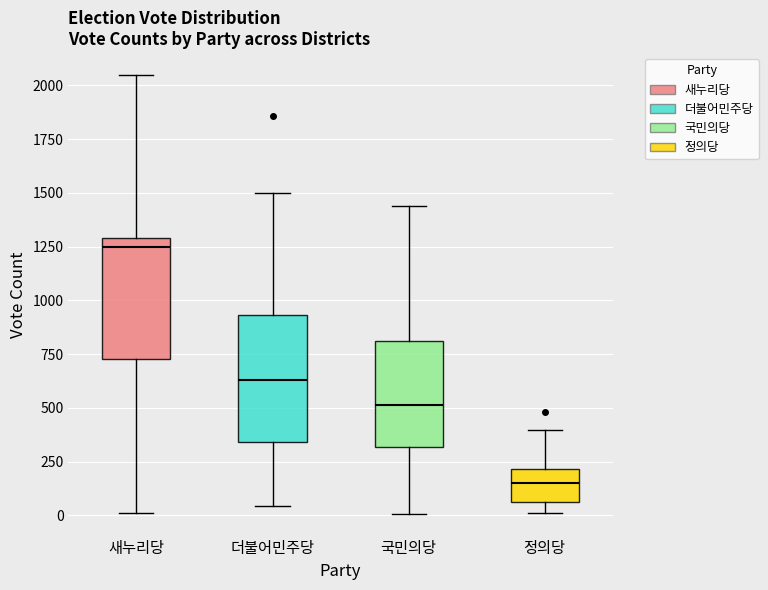

Where does the upper whisker of the box for 정의당 end on the y-axis? The values are not printed on the chart, so give them approximately, as read against the axis.

400